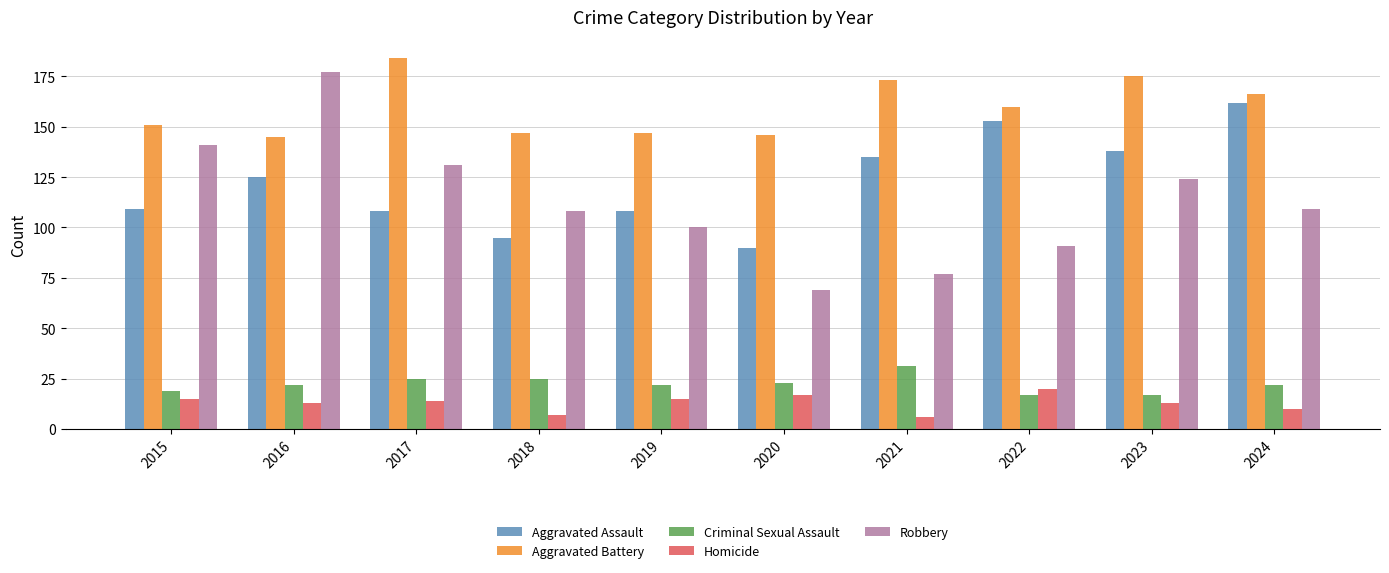

What is the lowest value of the Robbery series?

69